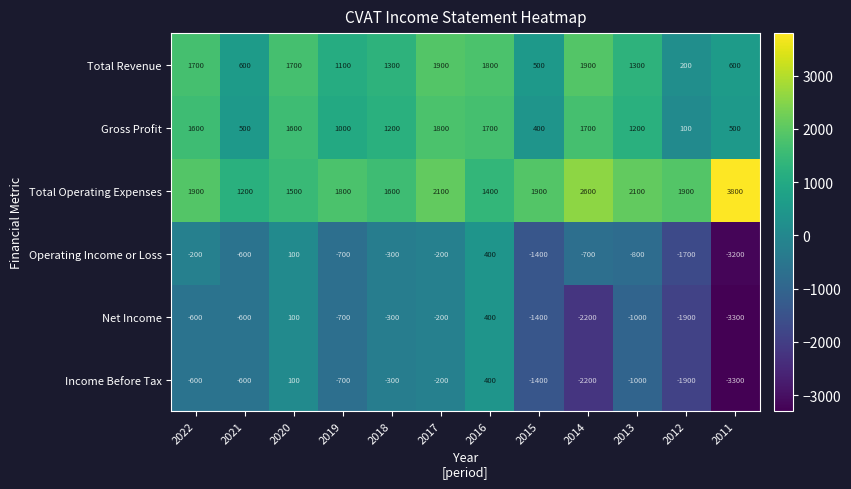

True or false: Total Operating Expenses has a value of 4382 at 2014.

False